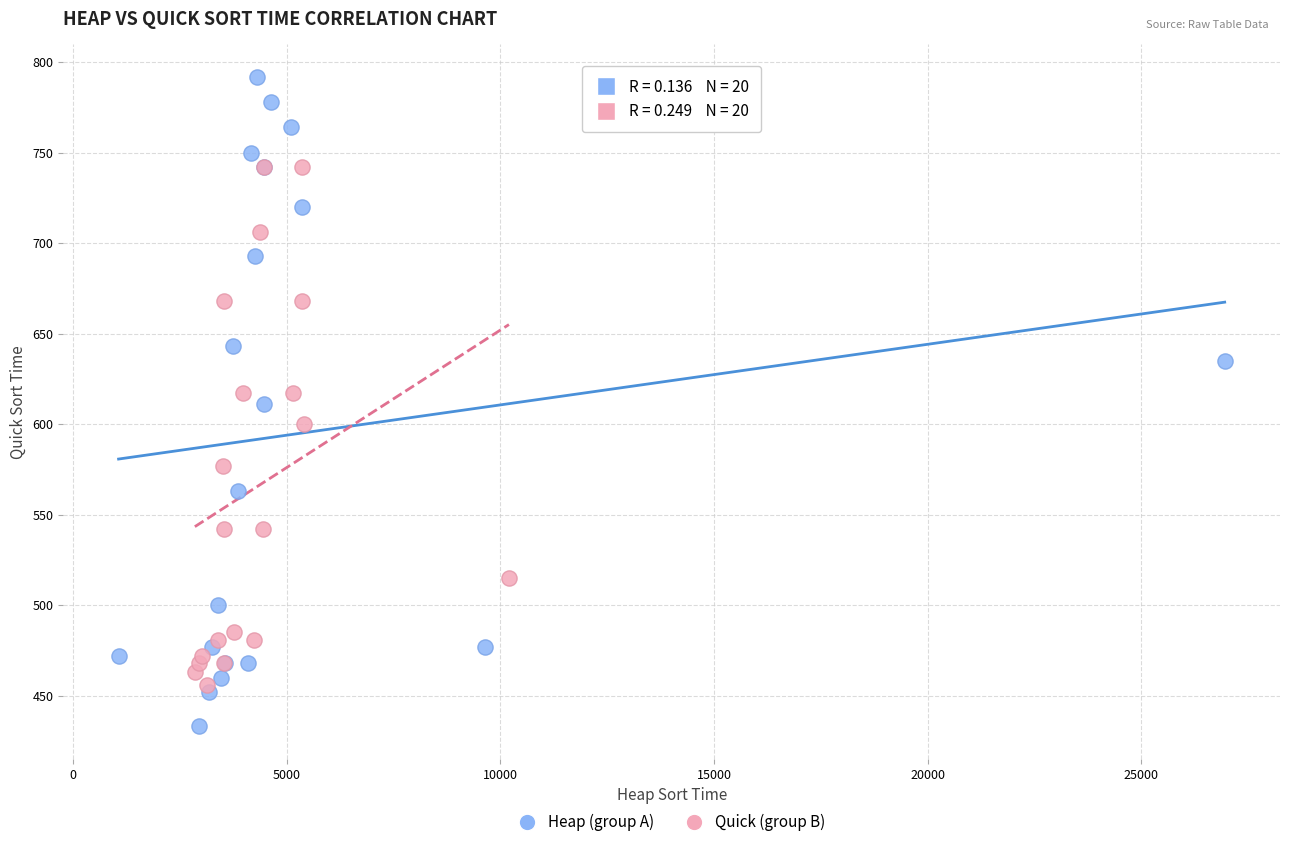

Which series has the largest Y range (max minus min)?

Heap (group A)